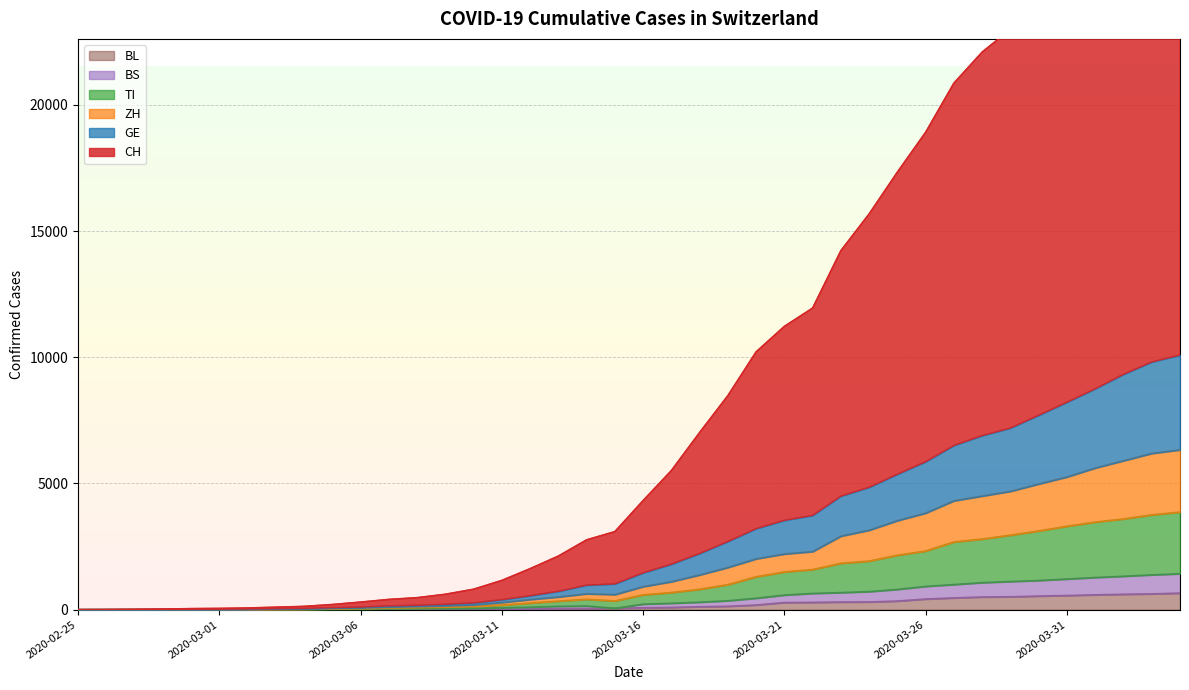

List the labels in order of GE value, largest first.

2020-04-04, 2020-04-03, 2020-04-02, 2020-04-01, 2020-03-31, 2020-03-30, 2020-03-29, 2020-03-28, 2020-03-27, 2020-03-26, 2020-03-25, 2020-03-24, 2020-03-23, 2020-03-22, 2020-03-21, 2020-03-20, 2020-03-19, 2020-03-18, 2020-03-17, 2020-03-16, 2020-03-15, 2020-03-14, 2020-03-13, 2020-03-12, 2020-03-11, 2020-03-10, 2020-03-09, 2020-03-08, 2020-03-07, 2020-03-06, 2020-03-05, 2020-03-04, 2020-03-03, 2020-03-02, 2020-03-01, 2020-02-29, 2020-02-28, 2020-02-27, 2020-02-26, 2020-02-25